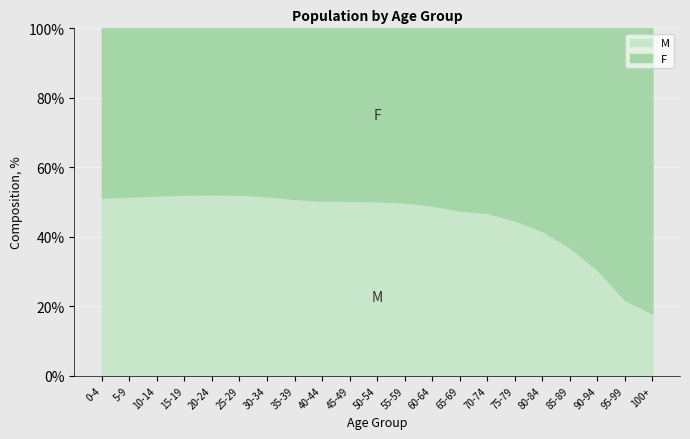

What is the difference between the maximum and minimum values in the M series?

34.3